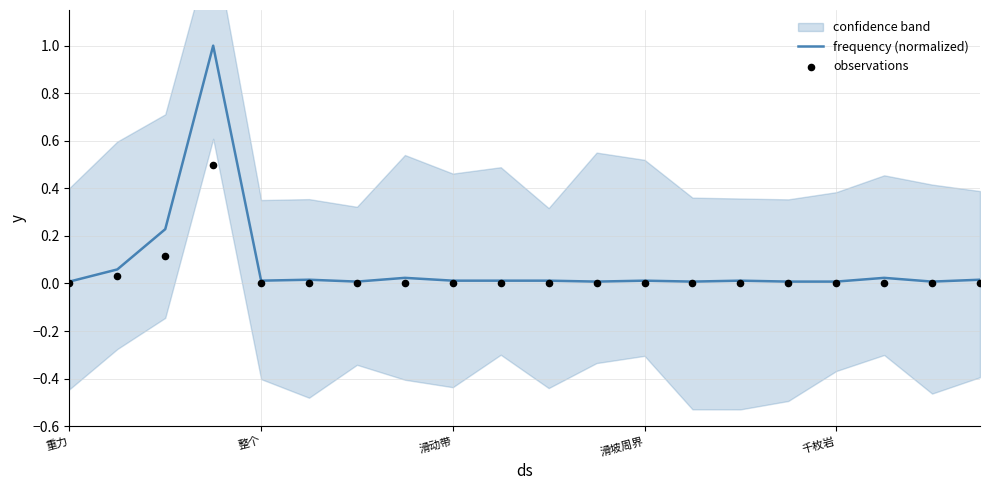

Which series reaches the minimum Y coordinate?

observations